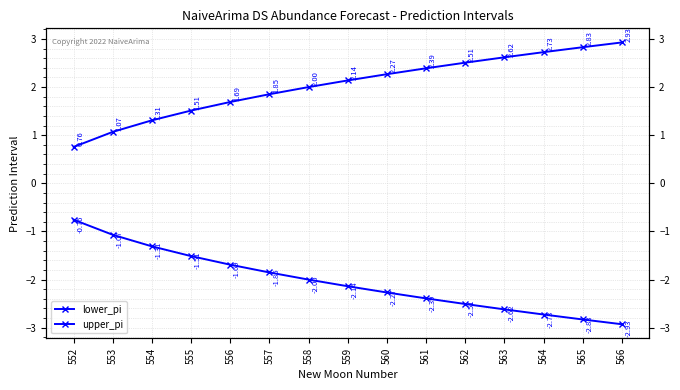

Between 562 and 552, which is larger?

552